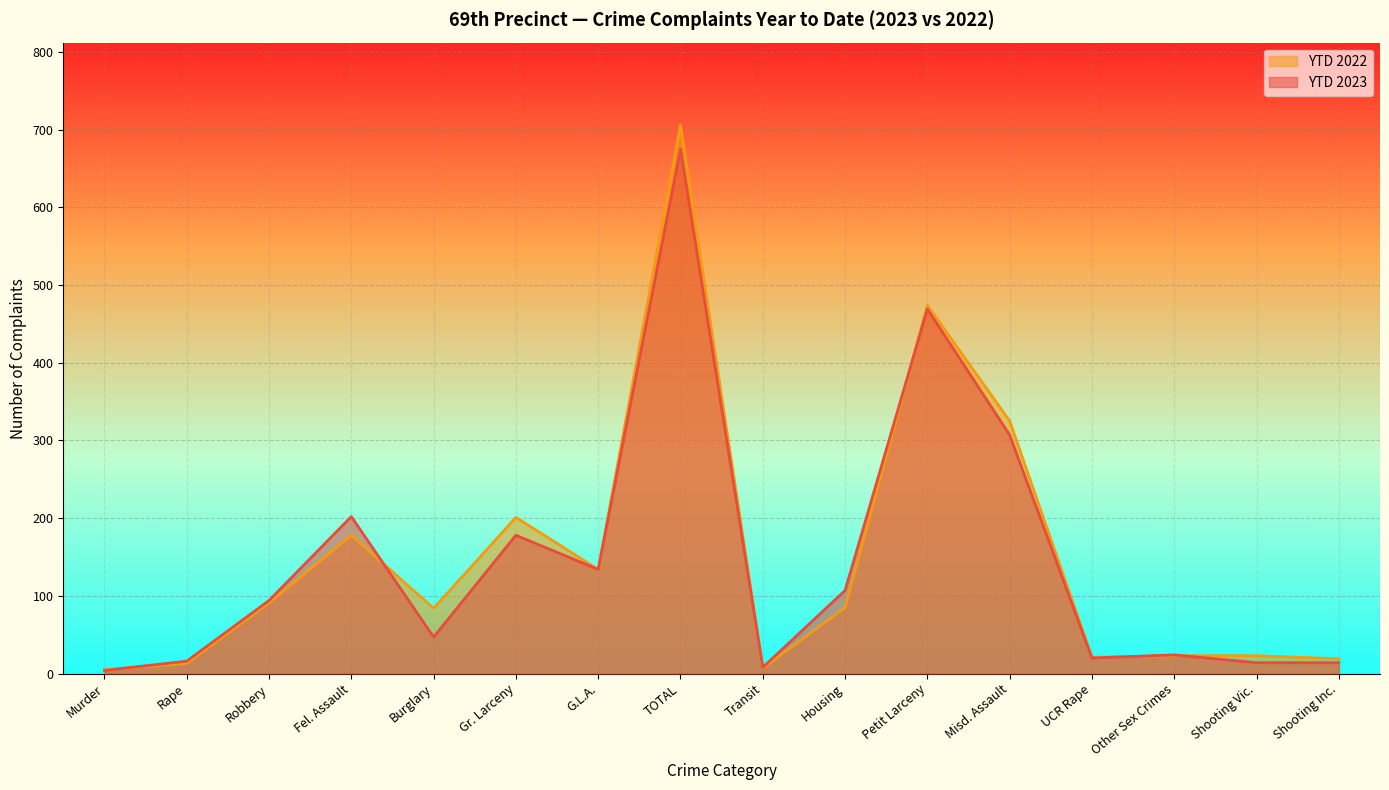

What is the smallest value displayed?

4